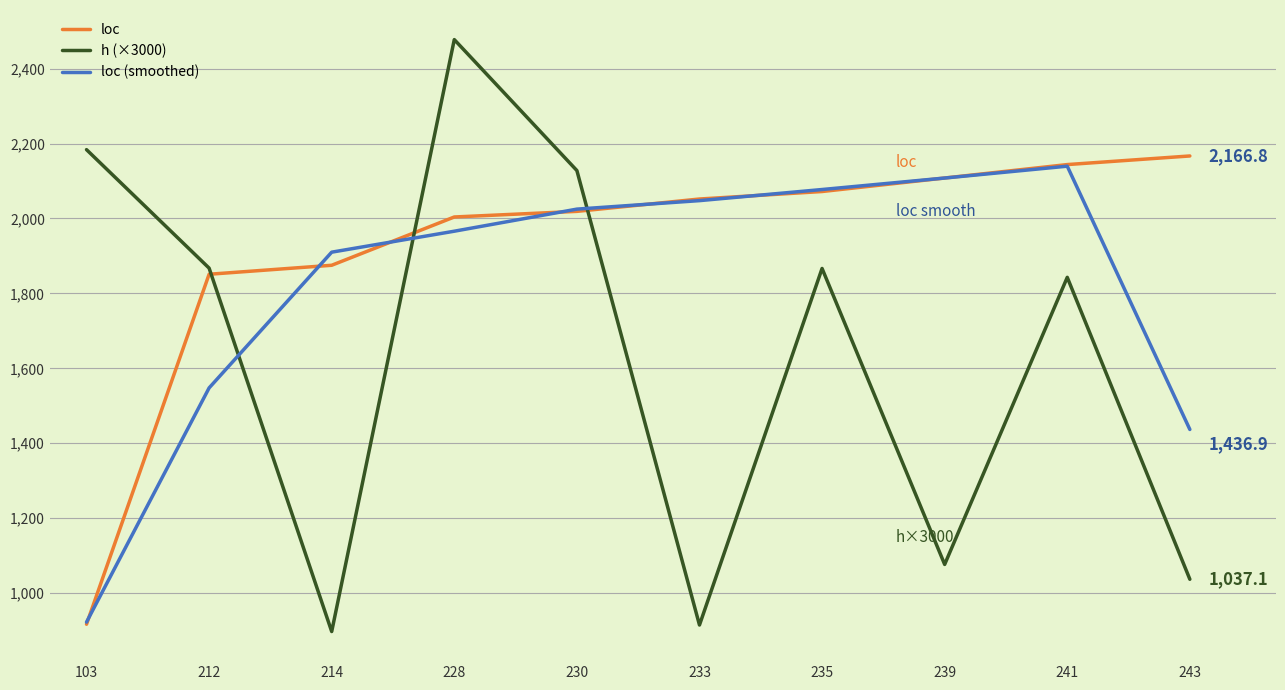

How many interior local valleys does the h (×3000) series have?

3